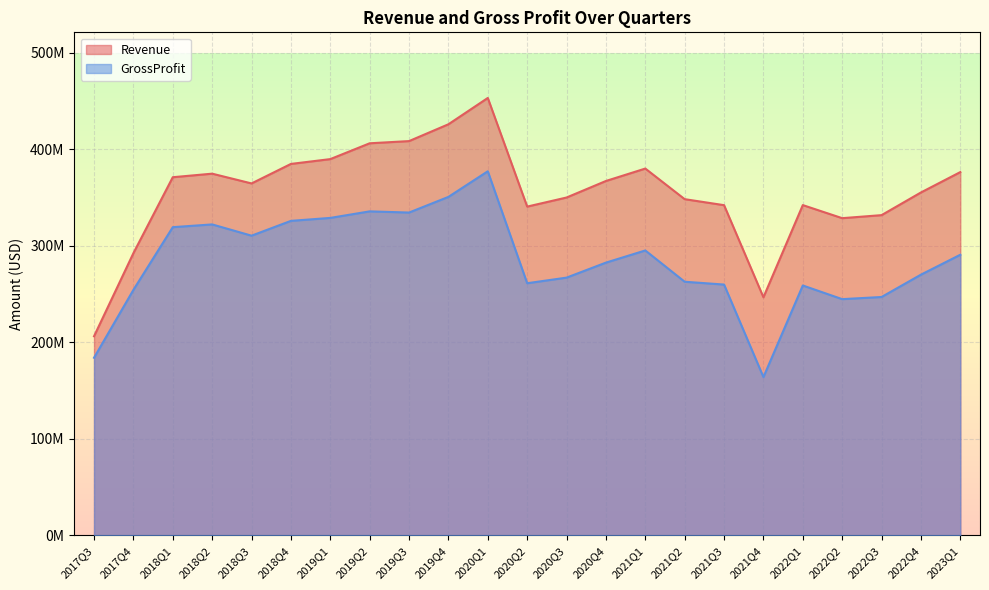

What is the approximate value of Revenue at 2017Q4, to the nearest 50?

292378000